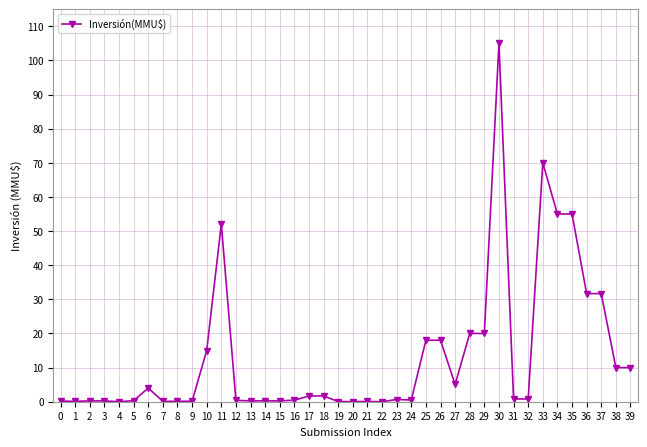

Reading left to right, what are all the values shown in this chart?

0=200	1=100	2=250	3=234	4=10	5=300	6=4000	7=106	8=115	9=150	10=15000	11=52020	12=398	13=250	14=250	15=250	16=451	17=1700	18=1700	19=50	20=22	21=71	22=0	23=650	24=510	25=18015	26=18015	27=5082	28=20000	29=20000	30=105000	31=800	32=800	33=70000	34=55000	35=55000	36=31678	37=31678	38=10000	39=10000